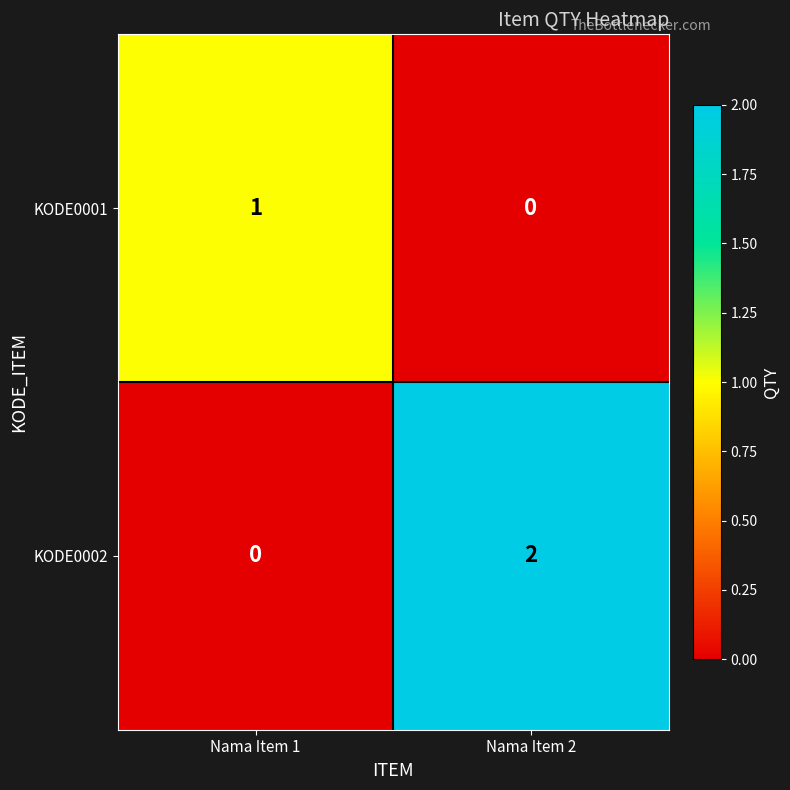

Reading left to right, what are all the values shown in this chart?

KODE0001: 1	0
KODE0002: 0	2